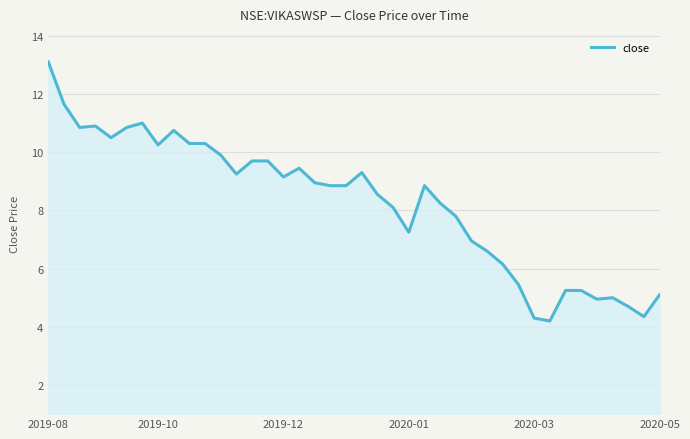

What is the greatest value displayed?

13.1